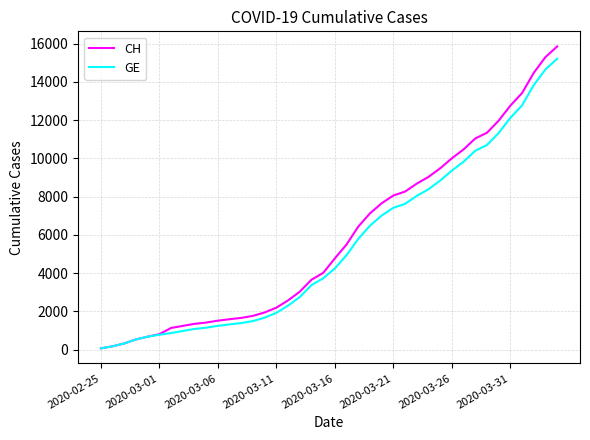

Which series has the widest spread of values?

CH